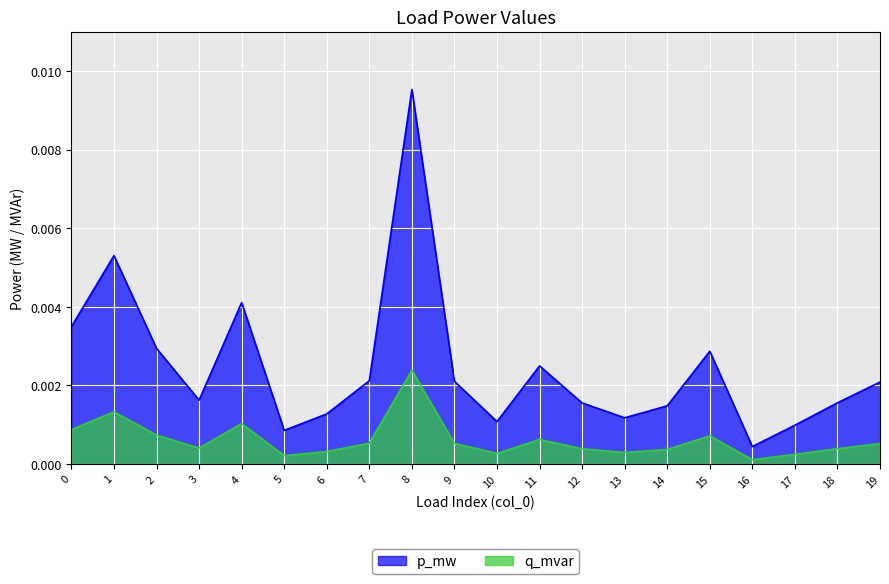

In q_mvar, how many points are lower than both neighbors (excluding endpoints)?

5